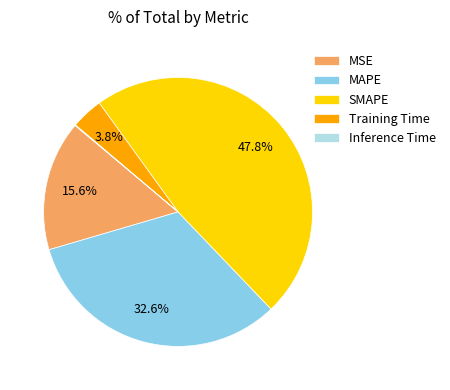

Which has a higher value, SMAPE or MAPE?

SMAPE